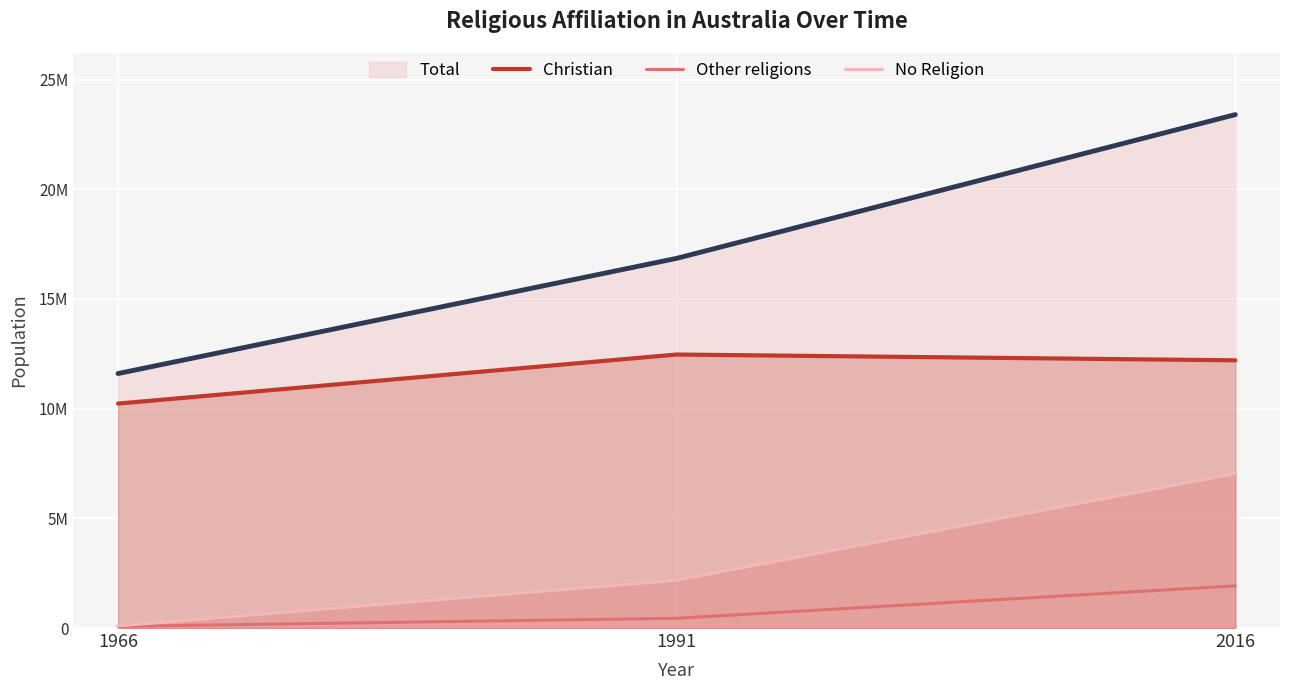

How many data points in No Religion are less than 2176617?

1